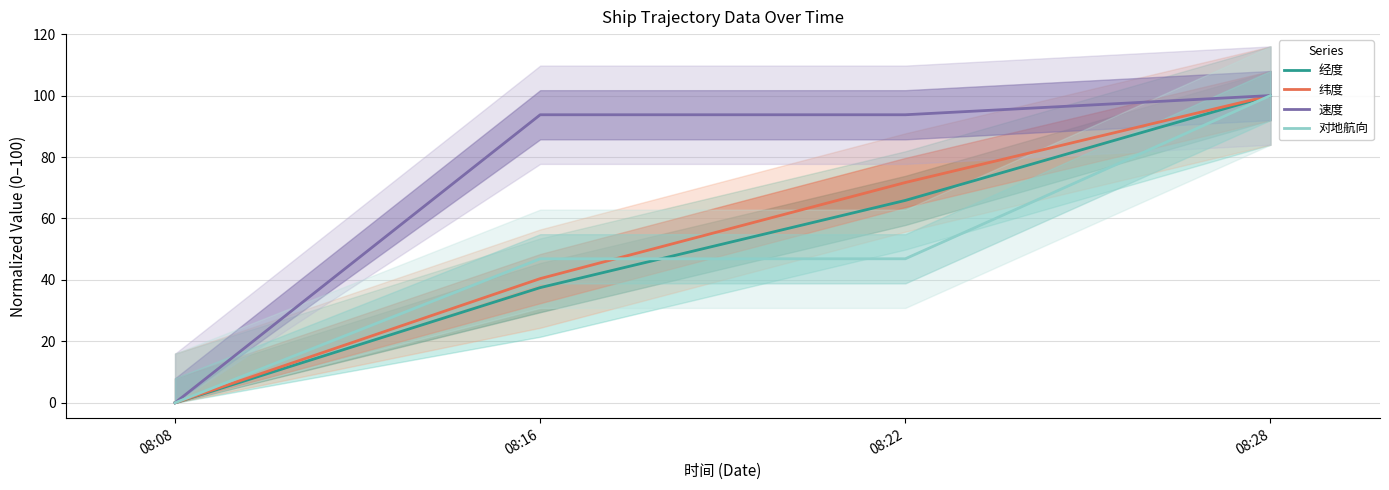

What is the greatest value displayed?

100.0